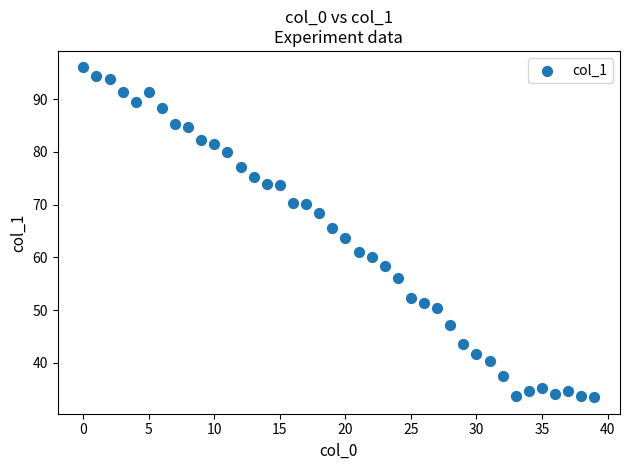

What is the range of Y values (max minus min)?

62.5